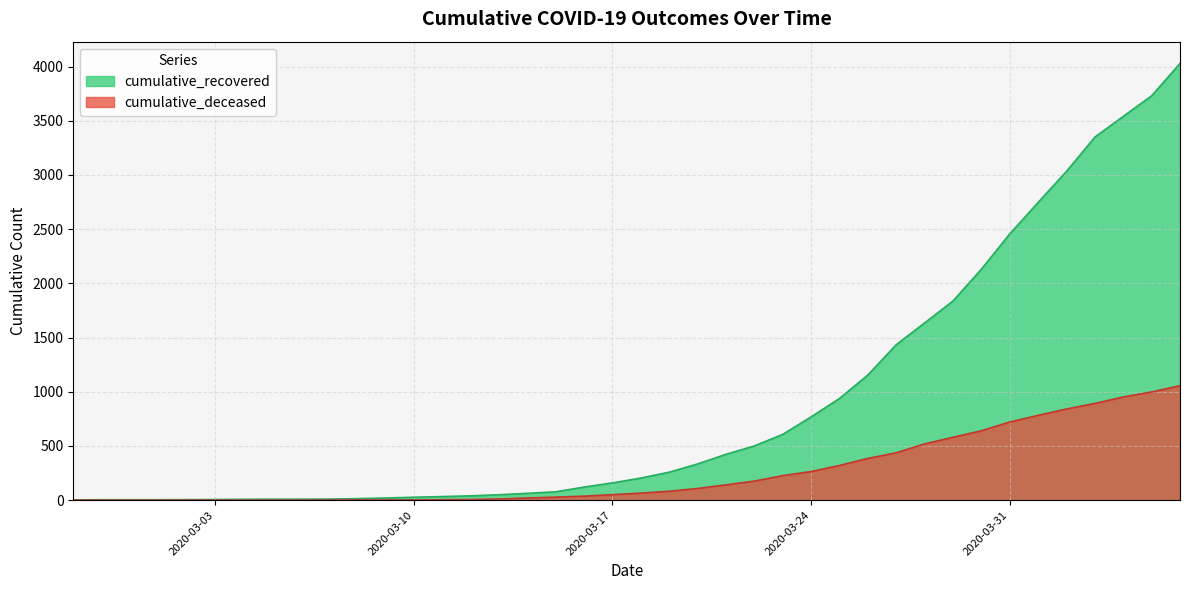

What is the greatest value displayed?

4028